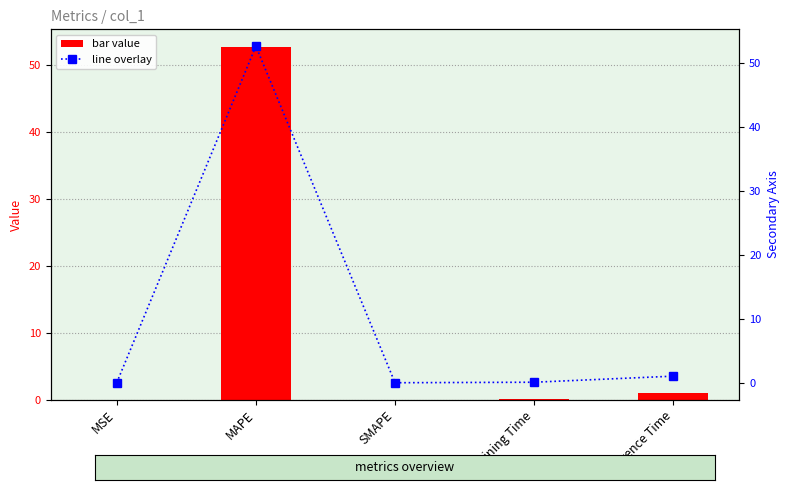

Reading right to left, what are all the values shown in this chart?

col_1: Inference Time=1.0	Training Time=0.1	SMAPE=0.0	MAPE=52.7	MSE=0.0
col_1 (secondary): Inference Time=1.0	Training Time=0.1	SMAPE=0.0	MAPE=52.7	MSE=0.0